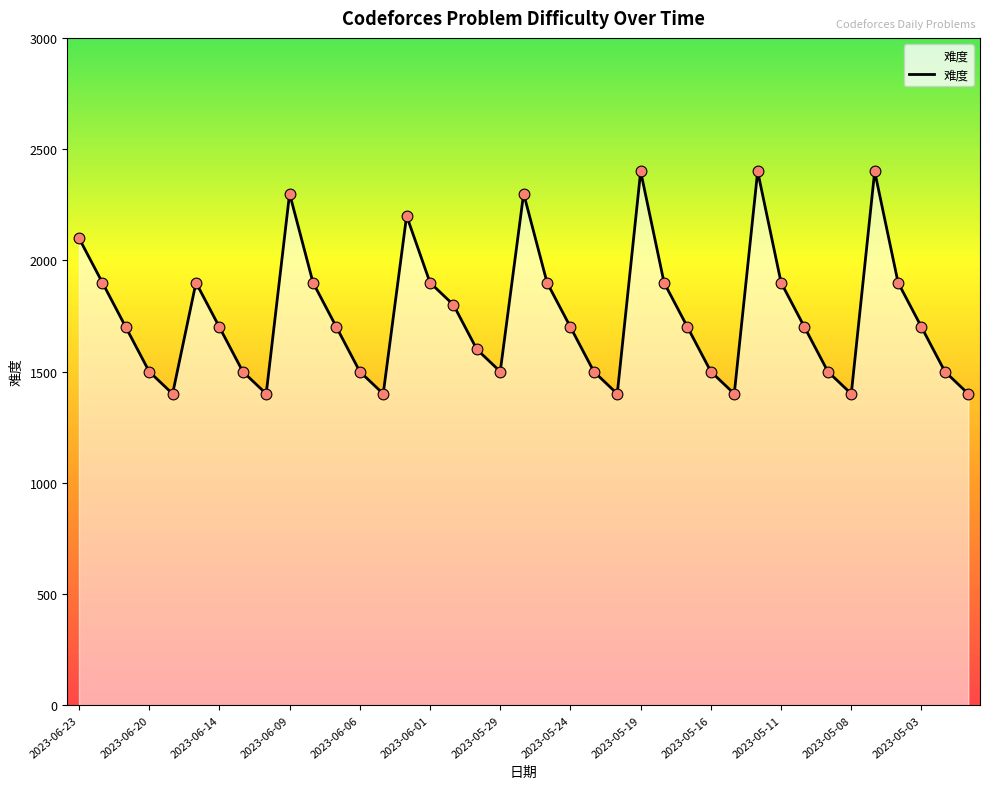

What is the maximum value shown in the chart?

2400